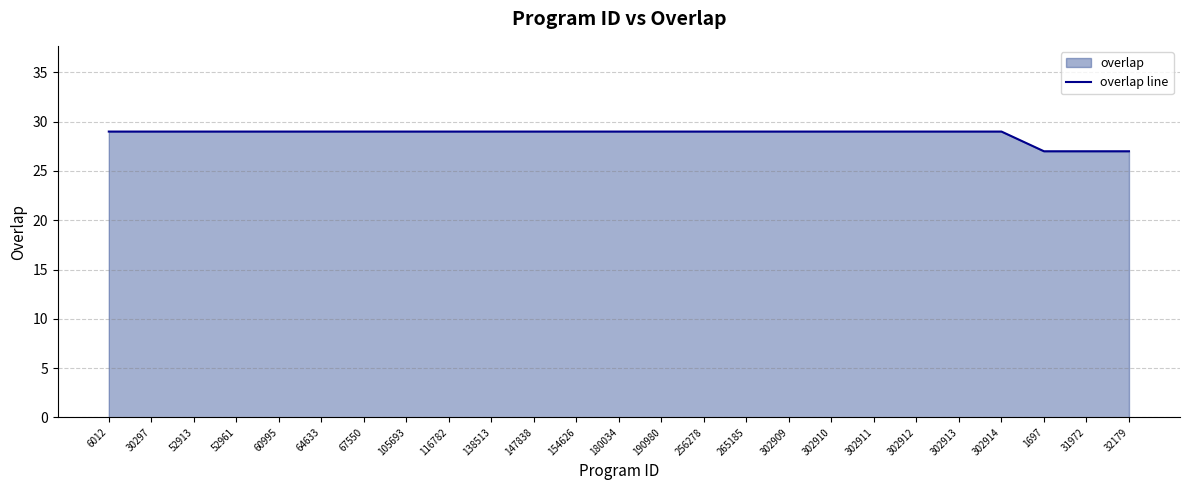

True or false: the data shows 29 at 138513.

True